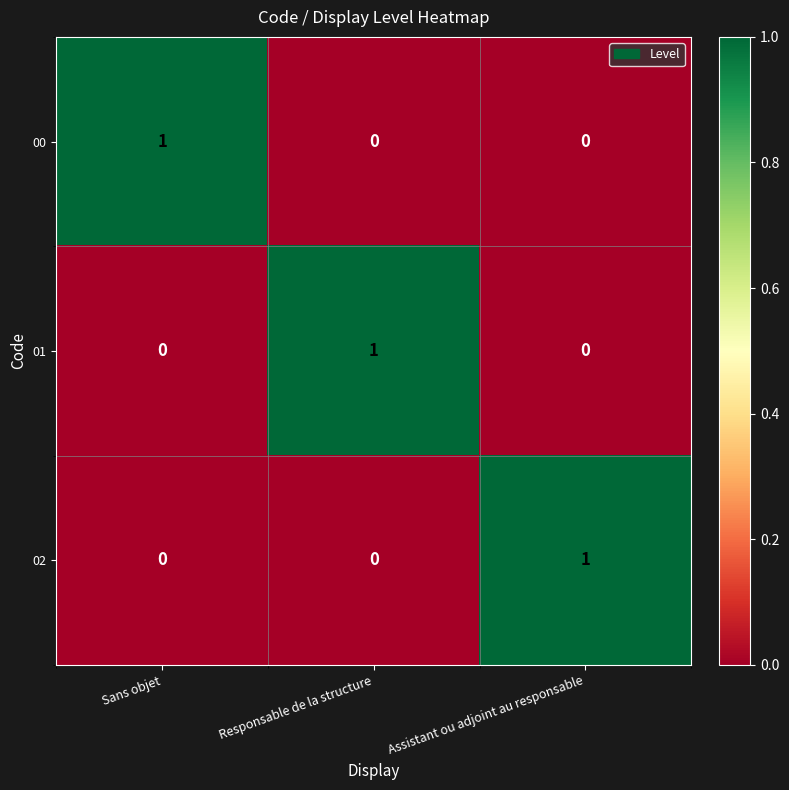

How many 01 values are between 0 and 1?

3